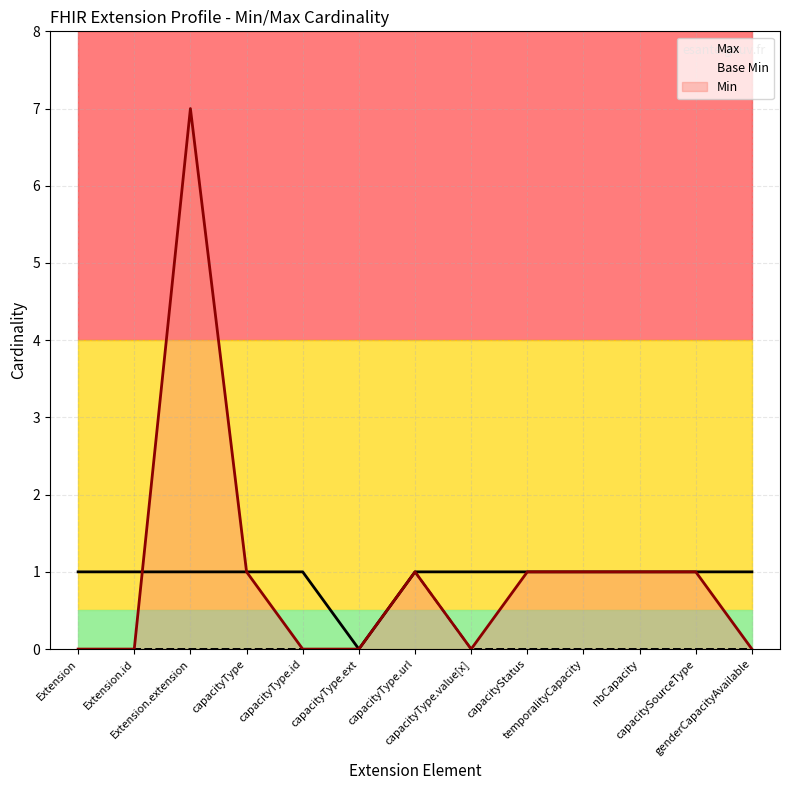

How many positive values does the Max series have?

12